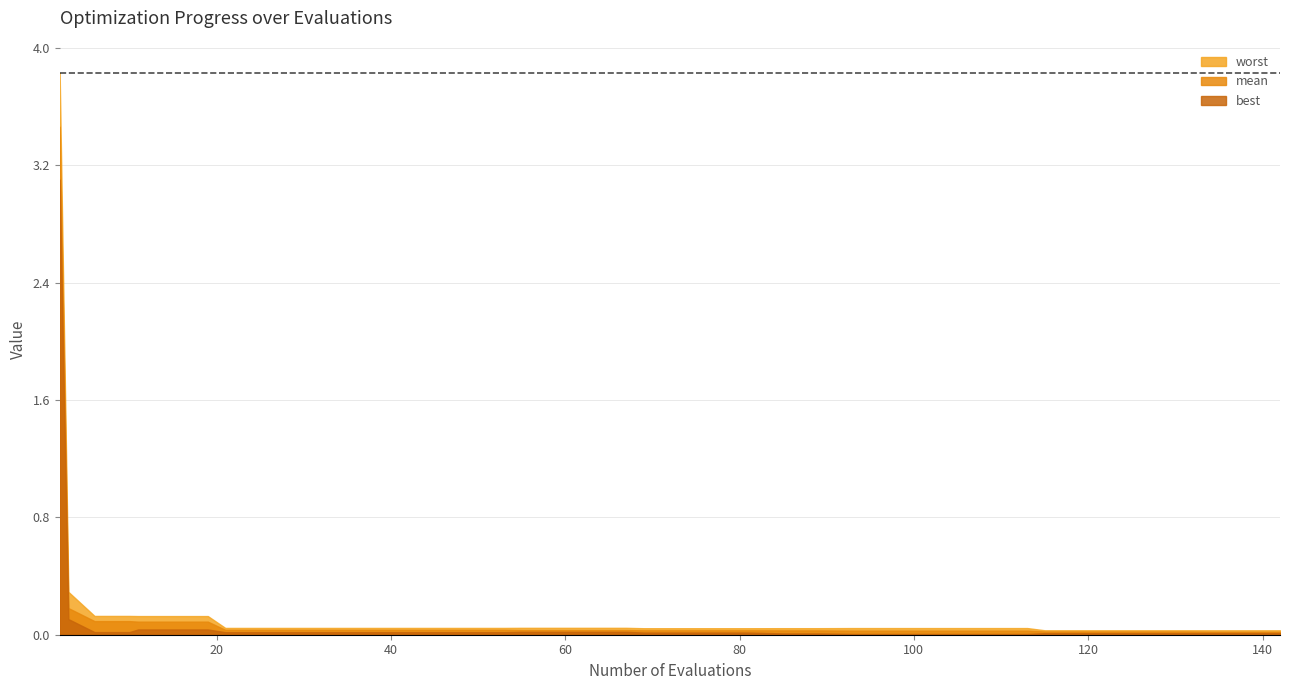

Between 37 and best, which is larger?

37